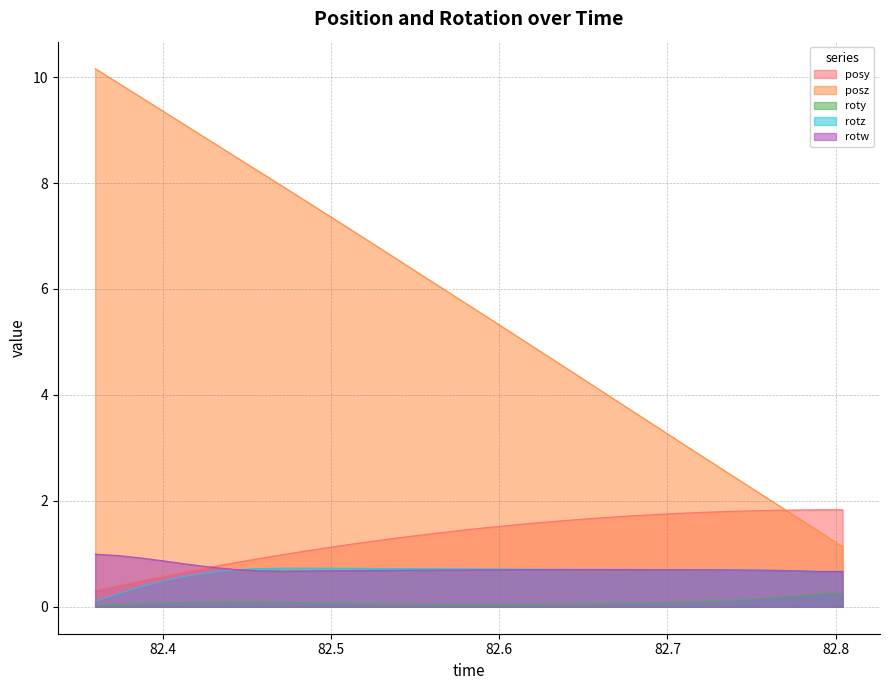

True or false: posz and rotz intersect in this chart.

False